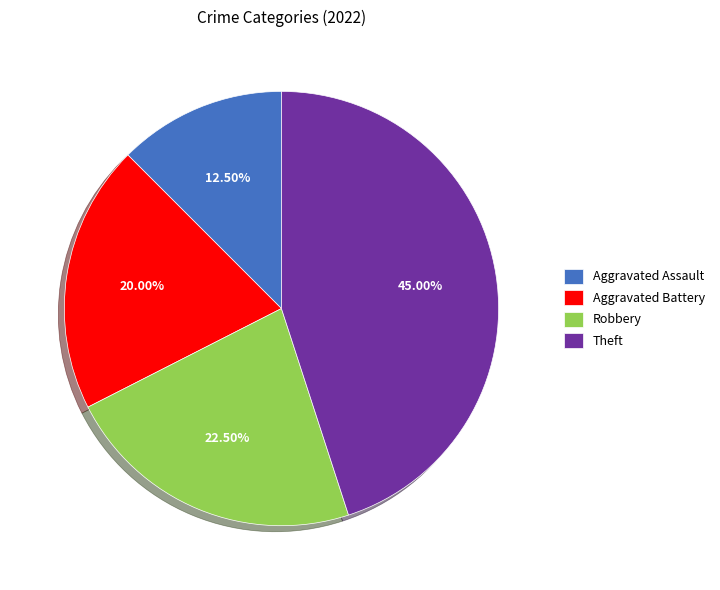

Combined, do Aggravated Battery and Robbery account for over 50%?

No